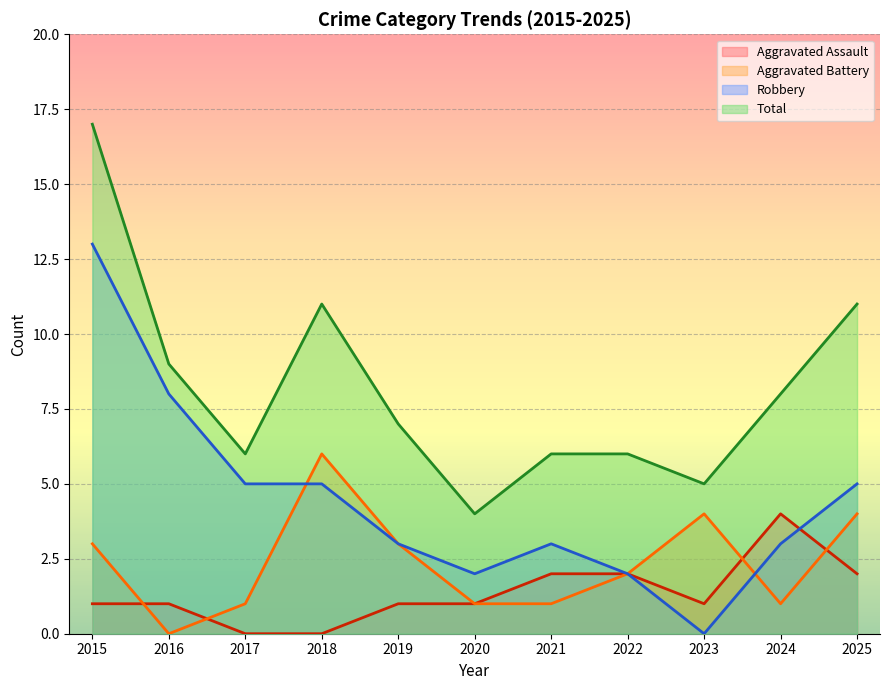

The Total series shows 1 at 2020. True or false?

False